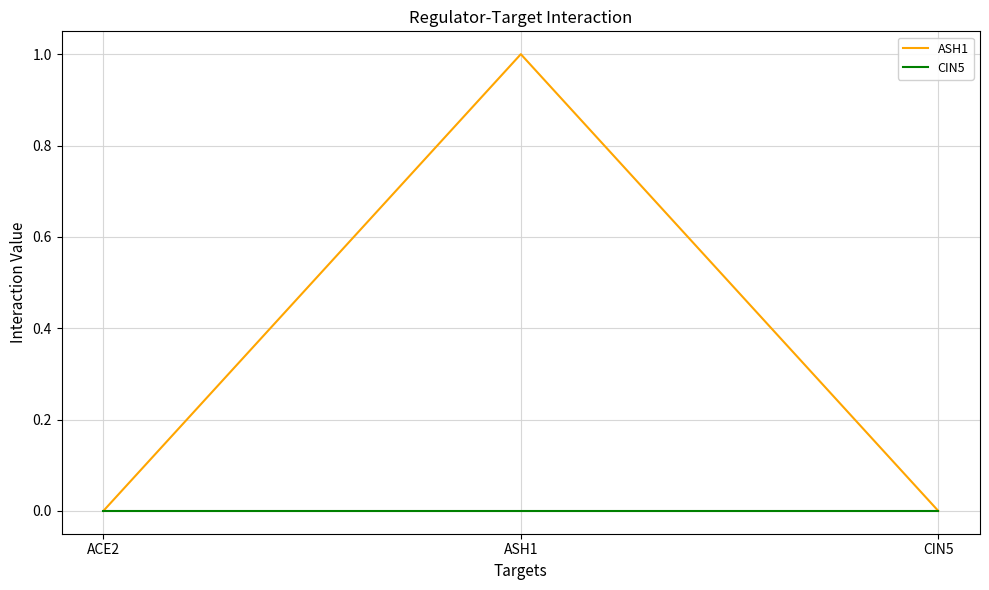

Which series has the largest range (max minus min)?

ASH1